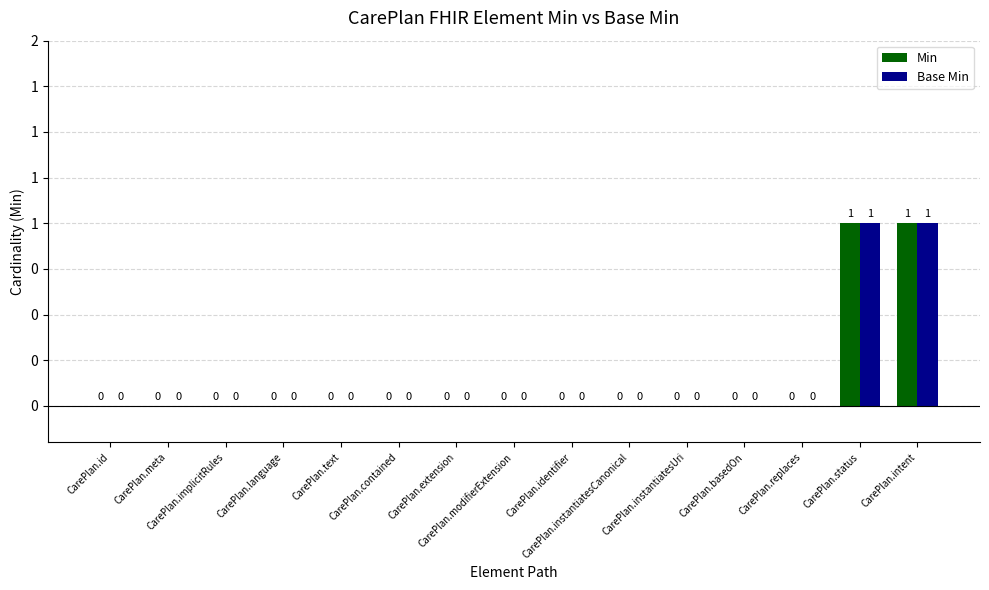

Are the bars grouped side by side (vs. stacked)?

Yes